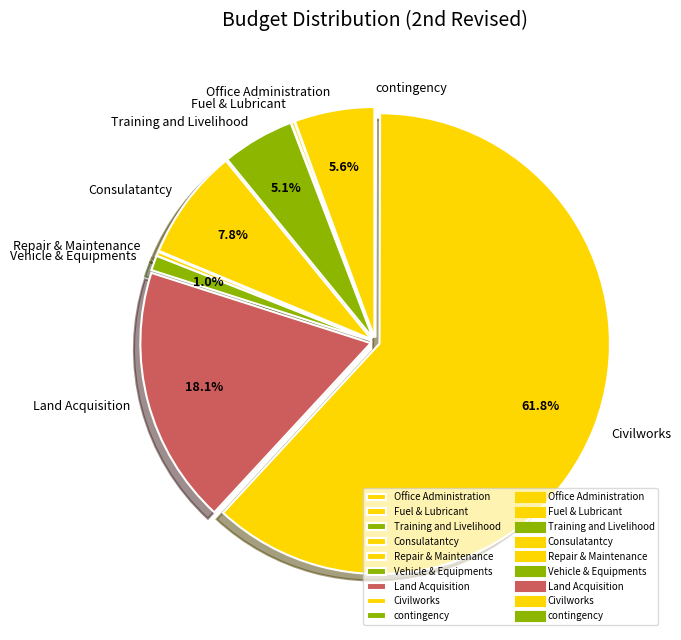

Between Consulatantcy and Civilworks, which is larger?

Civilworks